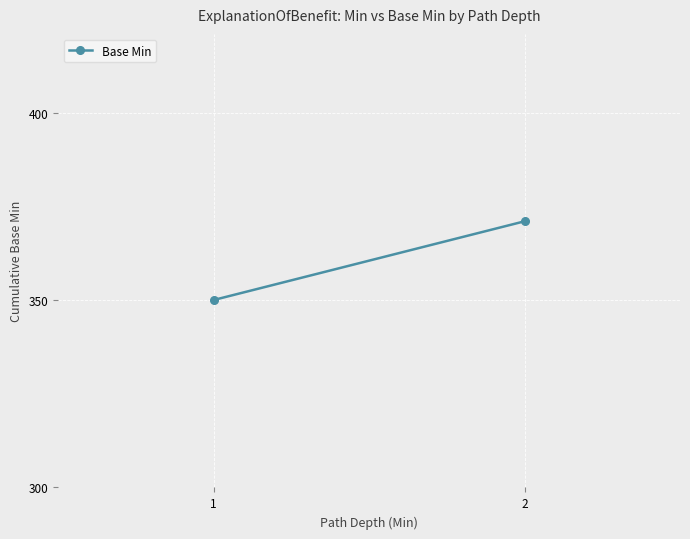

Which category has the highest value across all series?

2